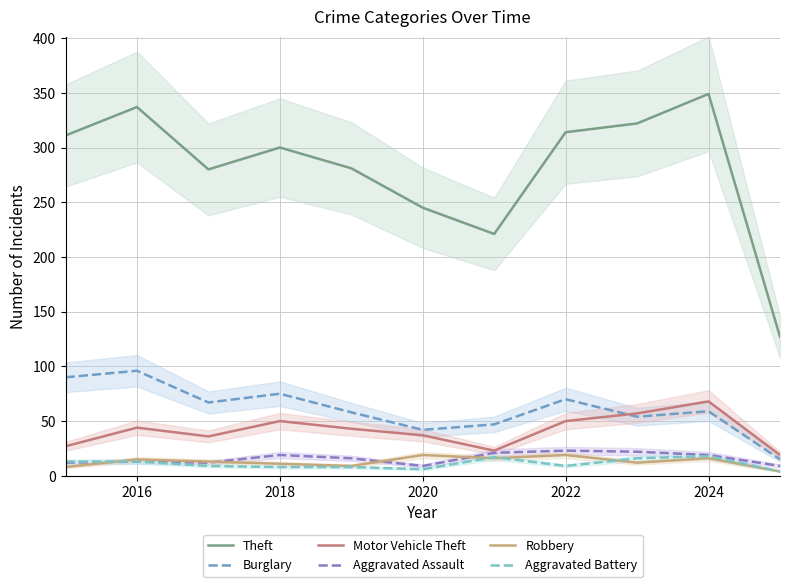

Does the chart display data point markers on the line(s)?

No